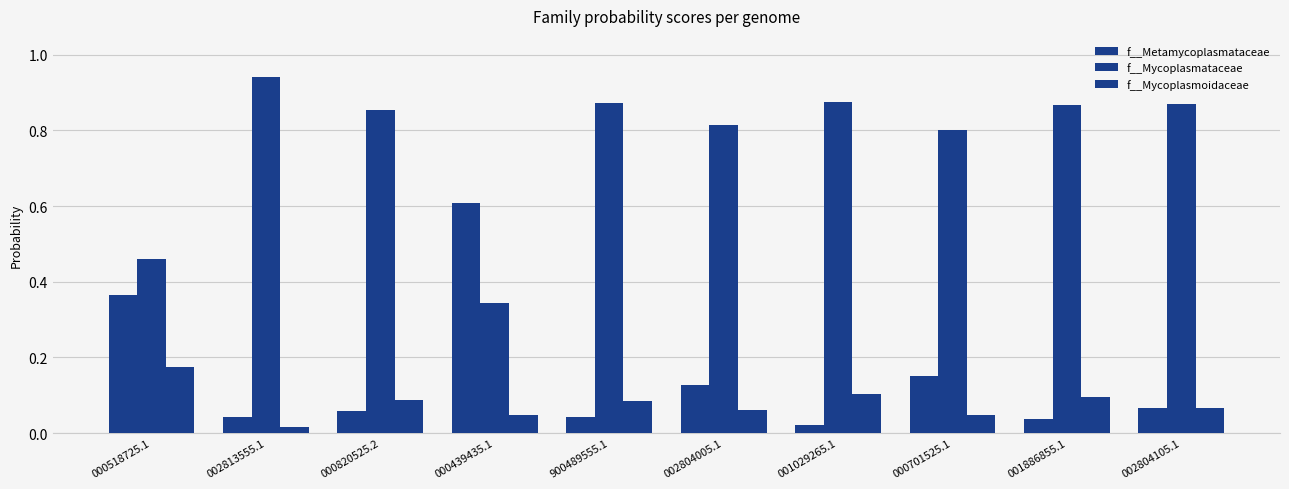

Is the value of f__Metamycoplasmataceae at 000439435.1 greater than the value of f__Mycoplasmoidaceae at 900489555.1?

Yes